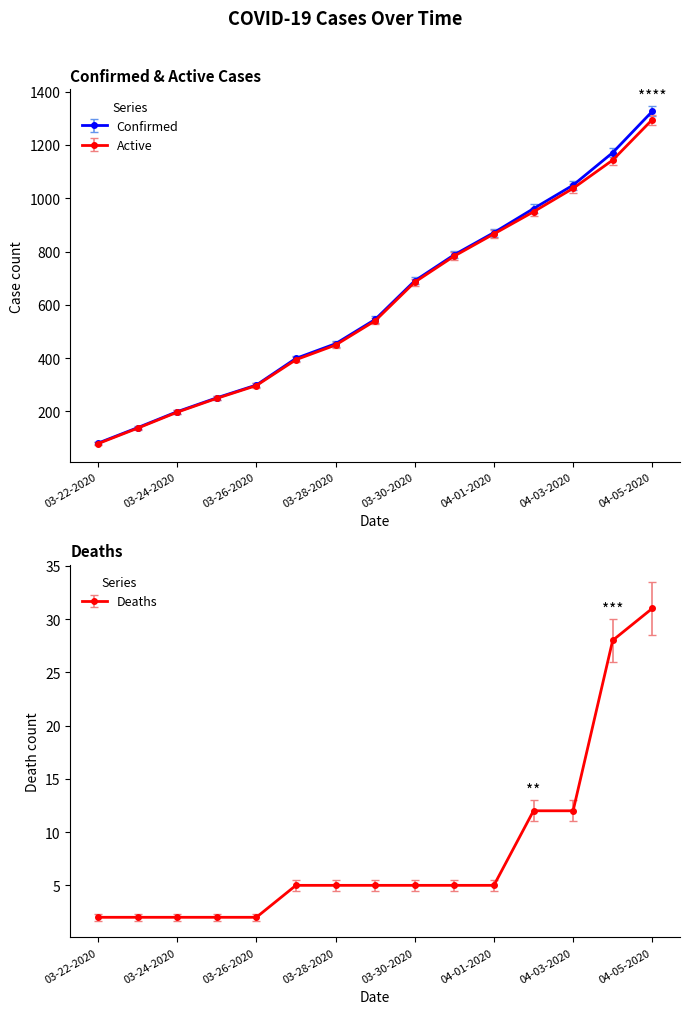

At which label does Active first exceed 540?

03-30-2020